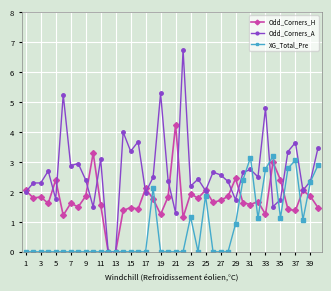

Which series has the largest total across all categories?

Odd_Corners_A